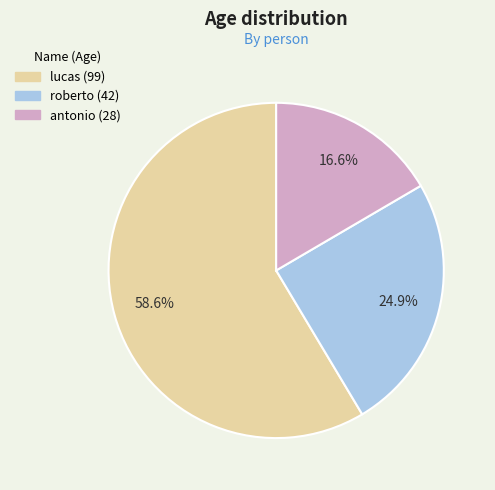

Which category has the smallest portion of the pie?

antonio